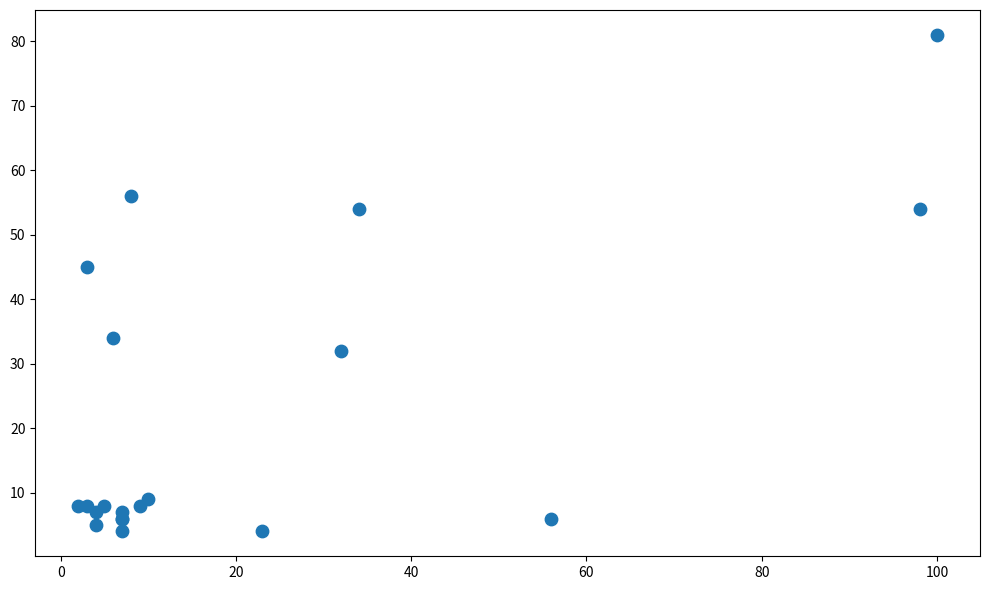

What Y value in the scatter plot is closest to 42?

45